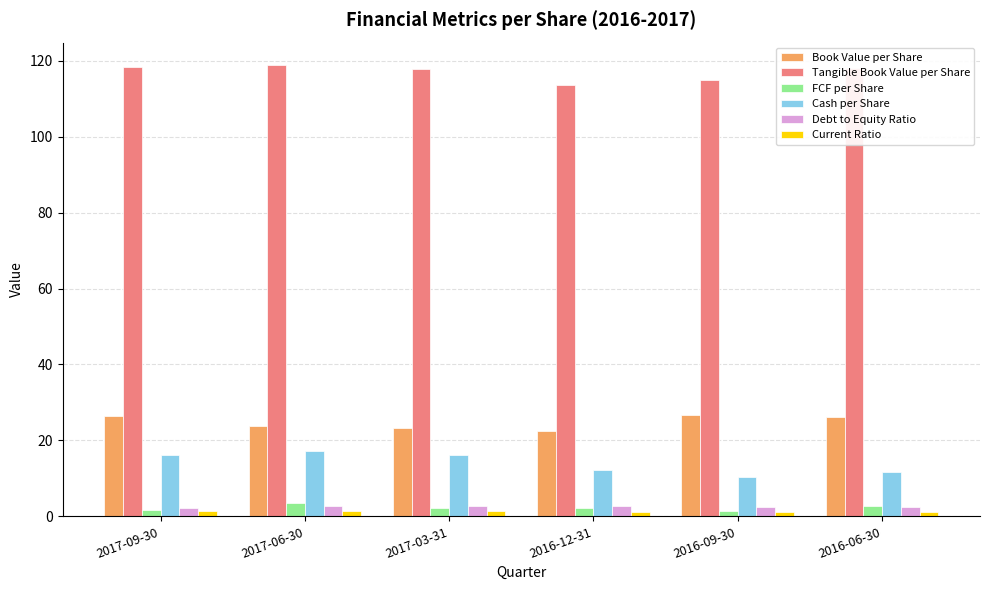

At how many categories does at least one series exceed 74?

6